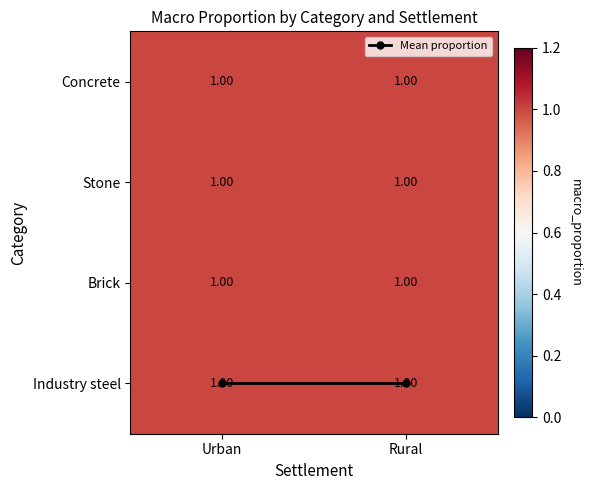

List the labels in order of Stone value, smallest first.

Urban, Rural